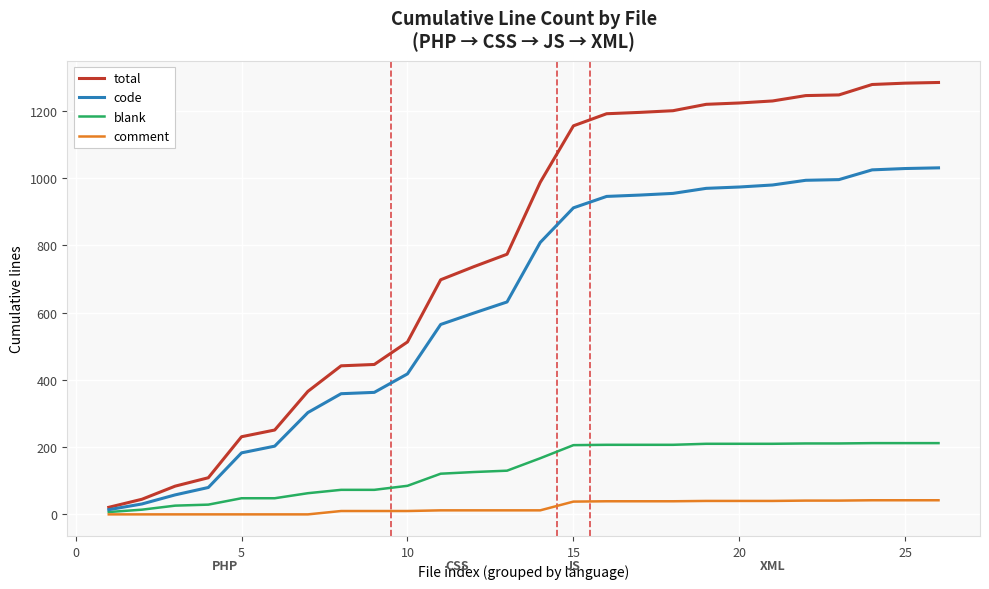

Which series has the largest total across all categories?

total